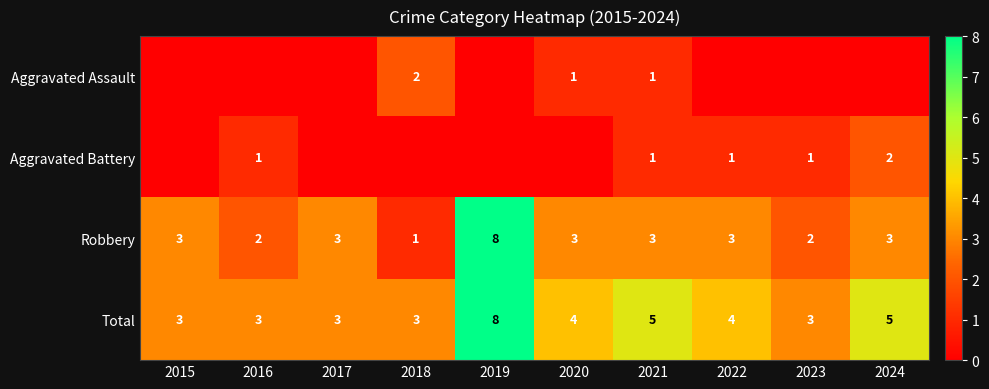

At which category is the sum across all series the highest?

2019